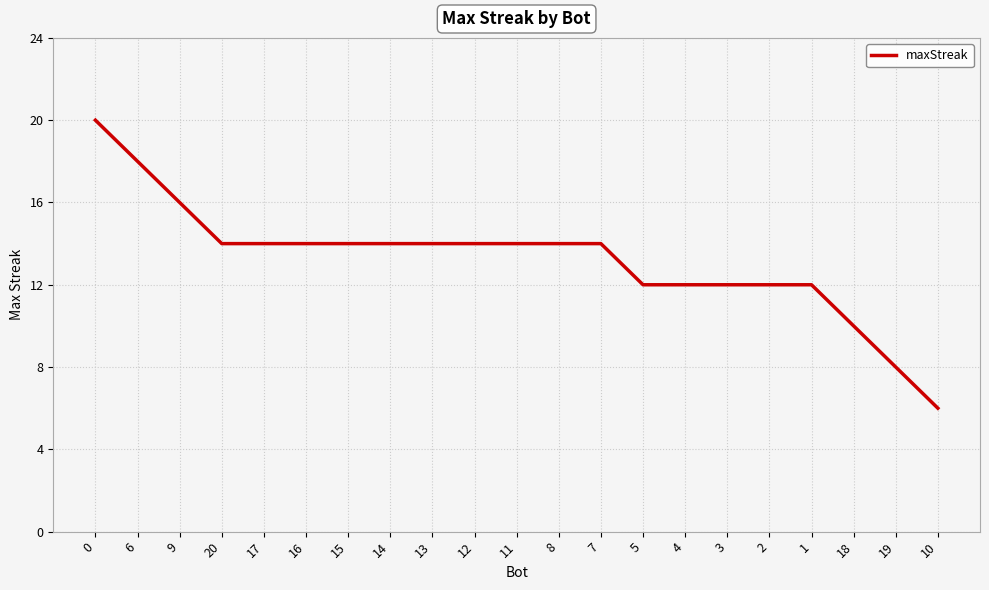

Between 4 and 19, which is larger?

4